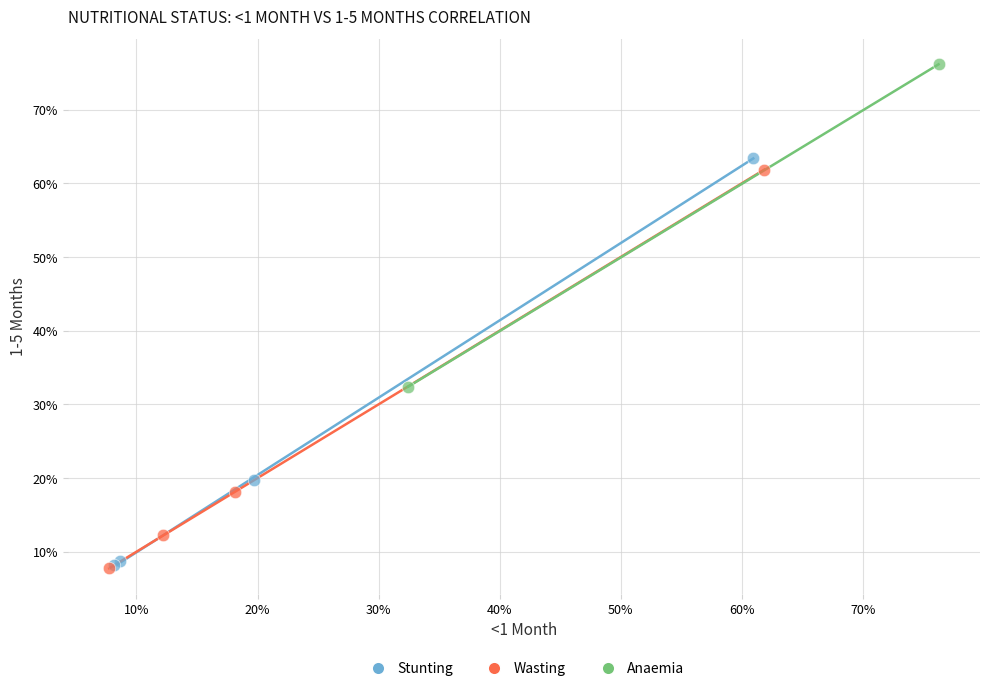

Which series contains the highest Y value?

Anaemia